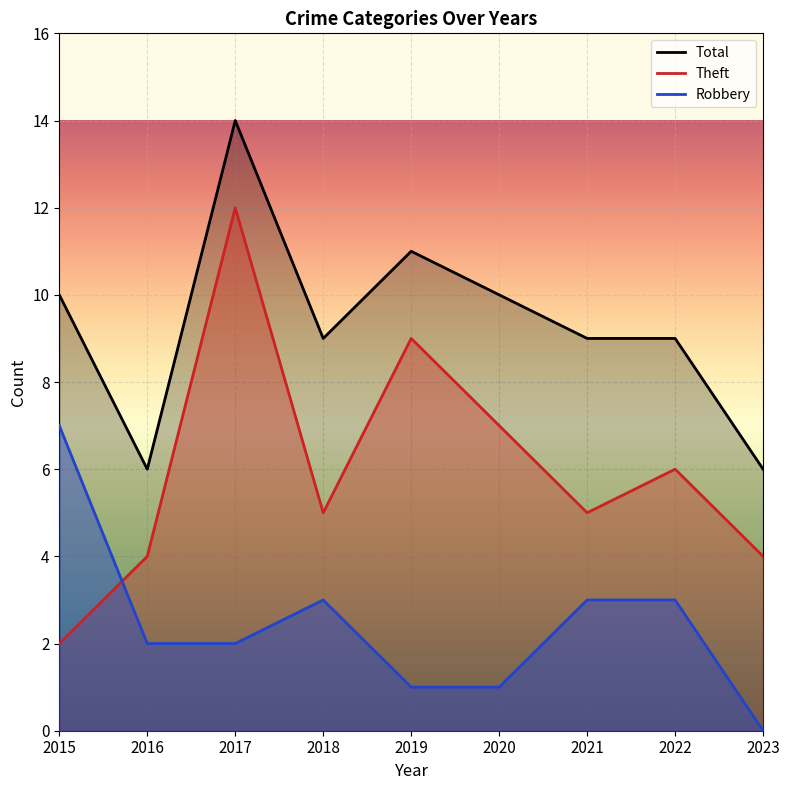

Which series changed the most between 2019 and 2020?

Theft